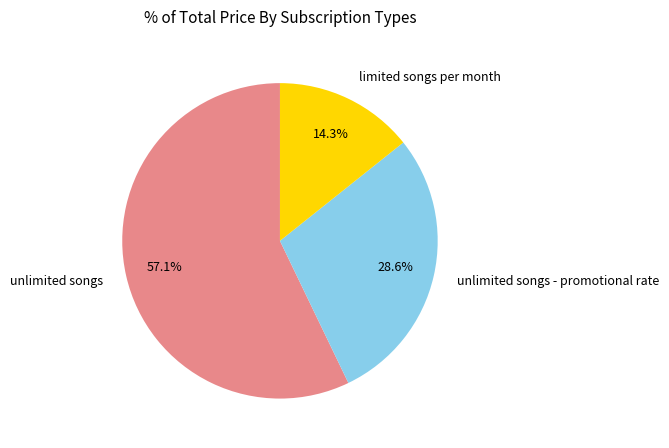

Combined, what portion of the pie is limited songs per month and unlimited songs - promotional rate?

42.9%